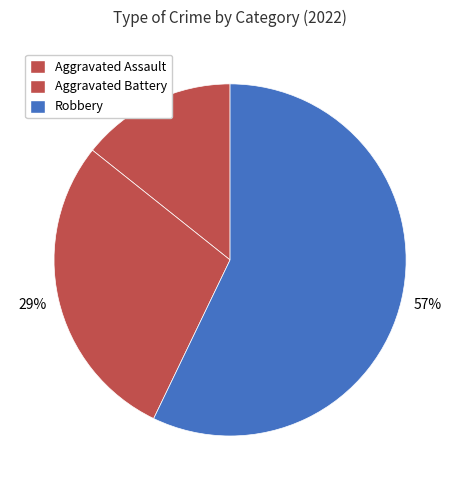

What is the majority slice?

Robbery